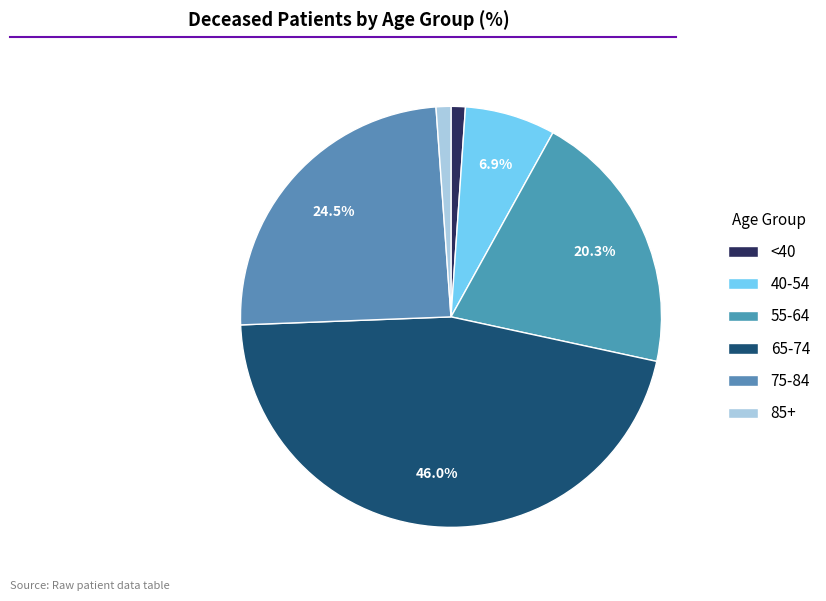

Count the number of slices in the pie.

6